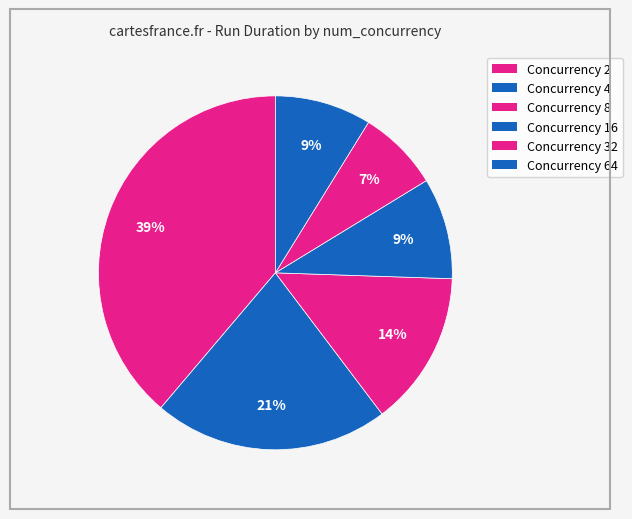

To the nearest percent, what is the difference between the largest and smallest slice percentages?

31%